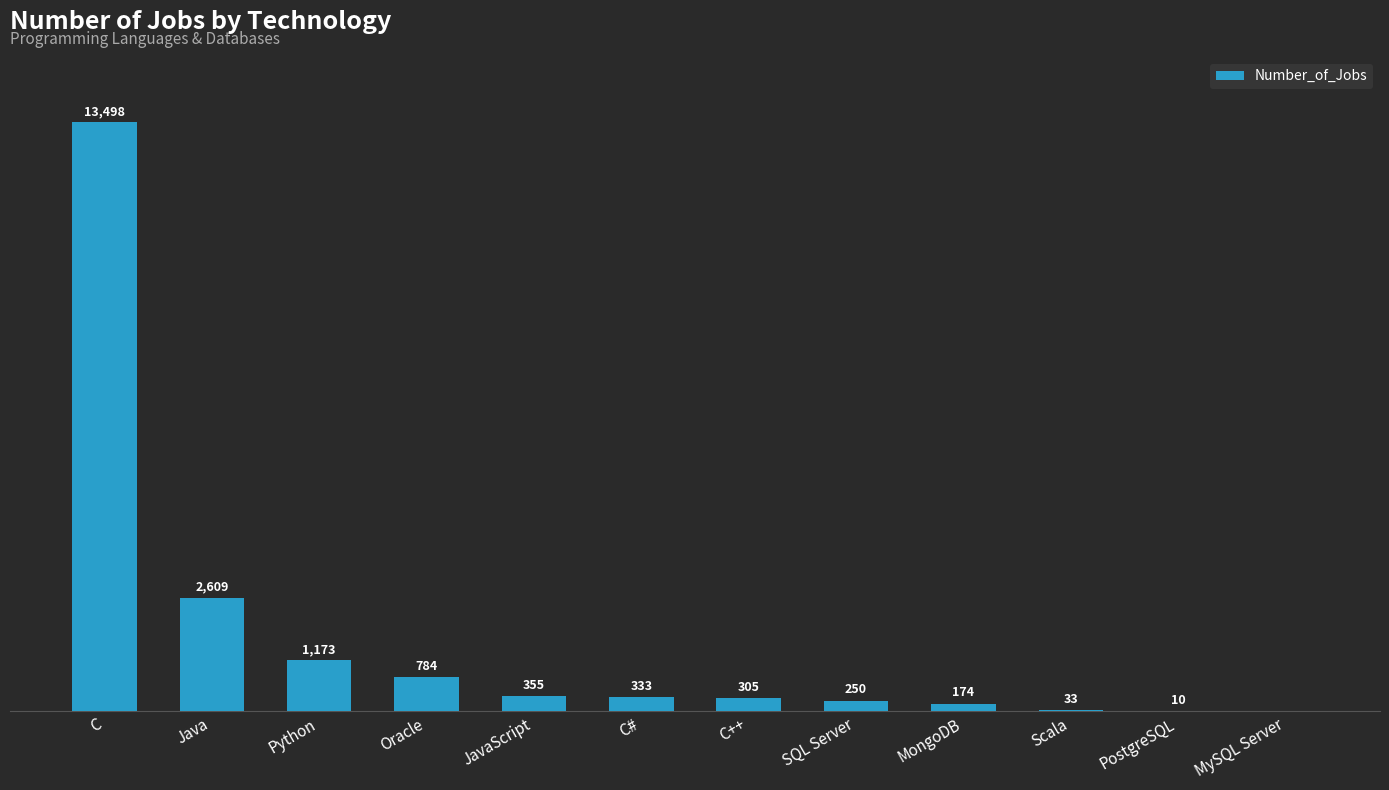

Between C and MySQL Server, which is larger?

C